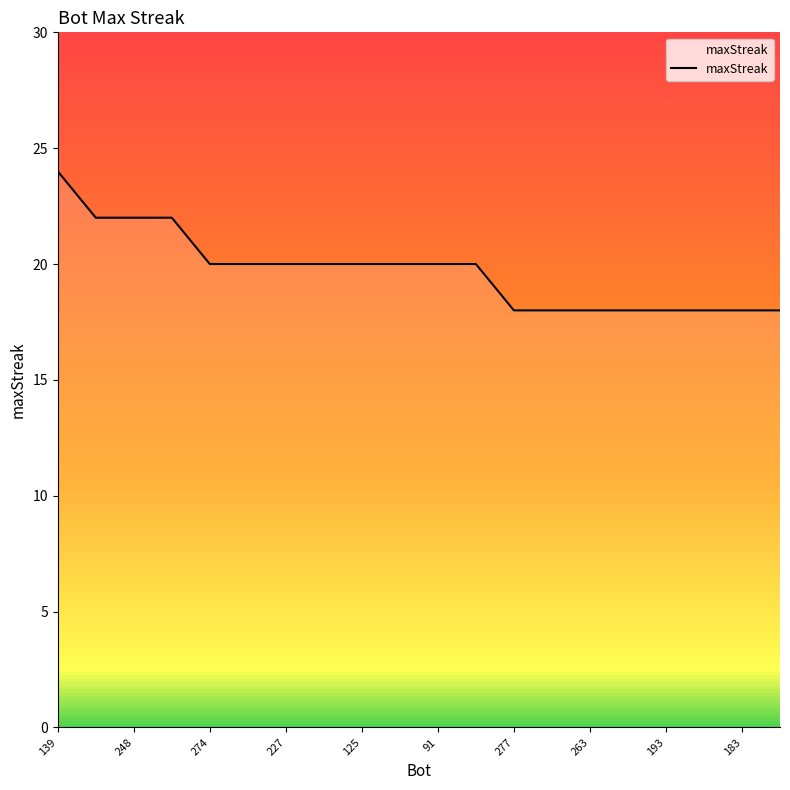

Reading right to left, transcribe all the data shown in this chart.

18	18	18	18	18	18	18	18	20	20	20	20	20	20	20	20	22	22	22	24